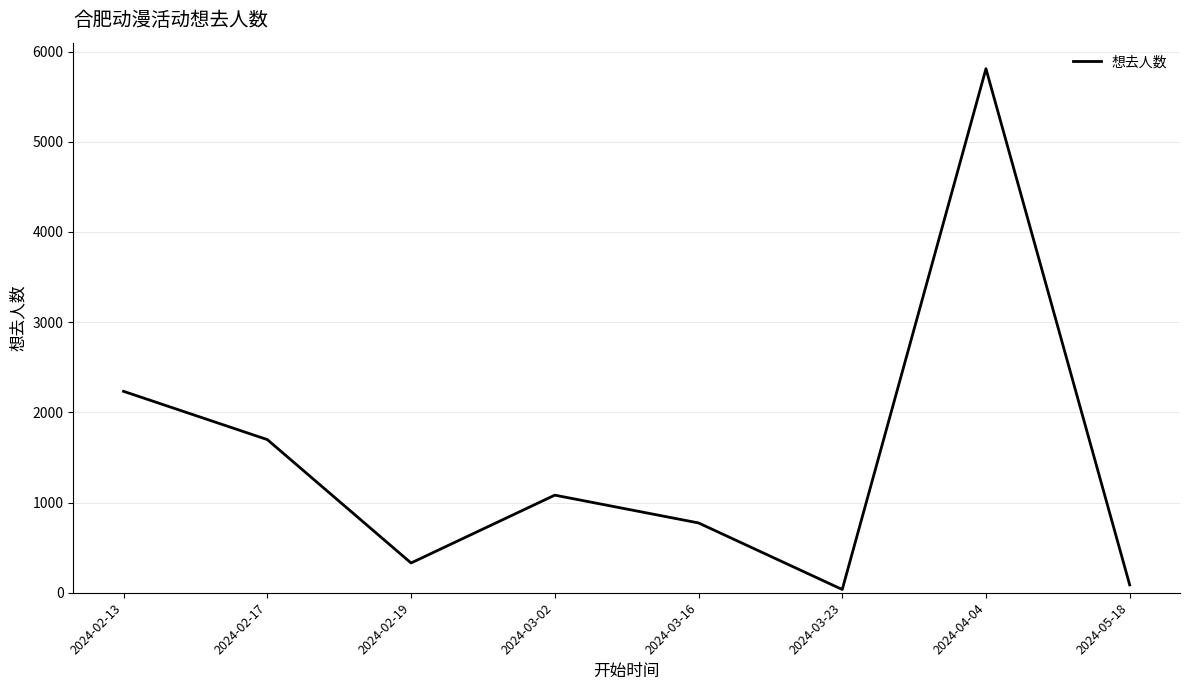

What position from the left is 2024-05-18?

8